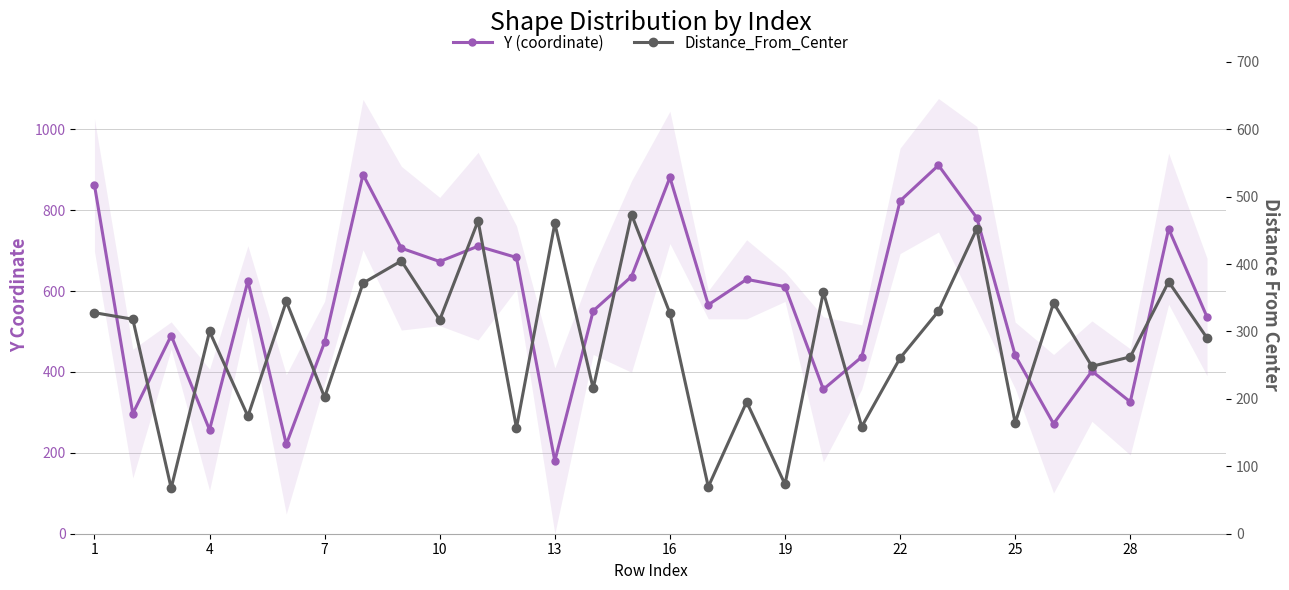

What are all the series names shown in the legend?

Y (coordinate), Distance_From_Center